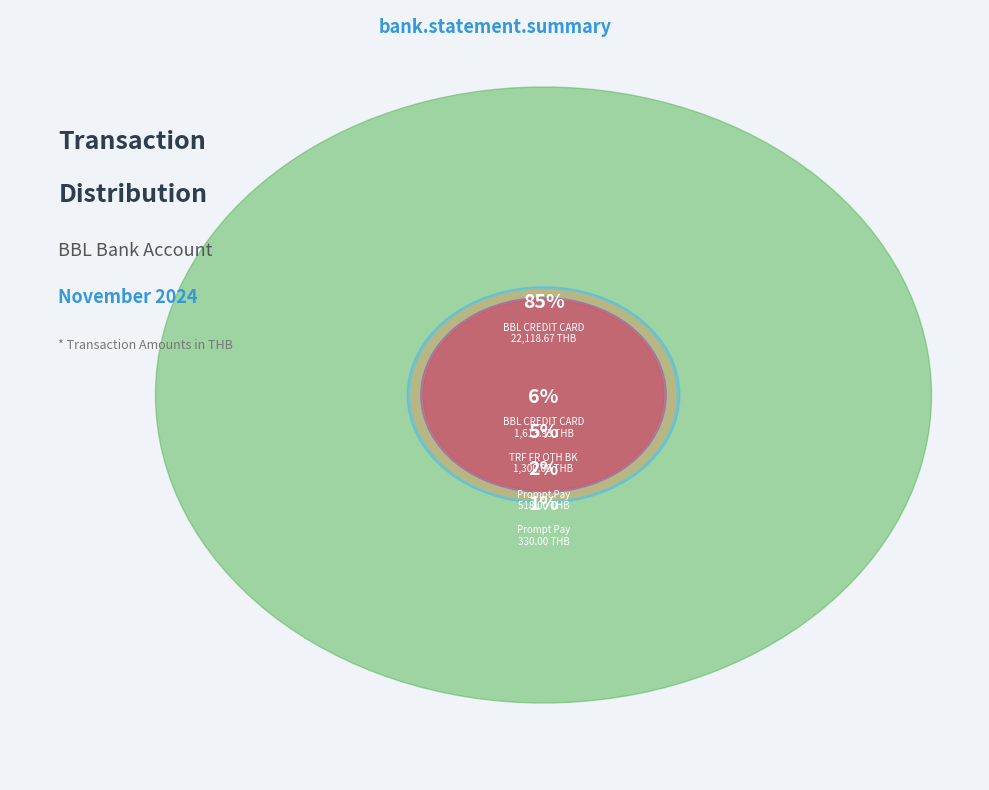

How many slices are in this pie chart?

5